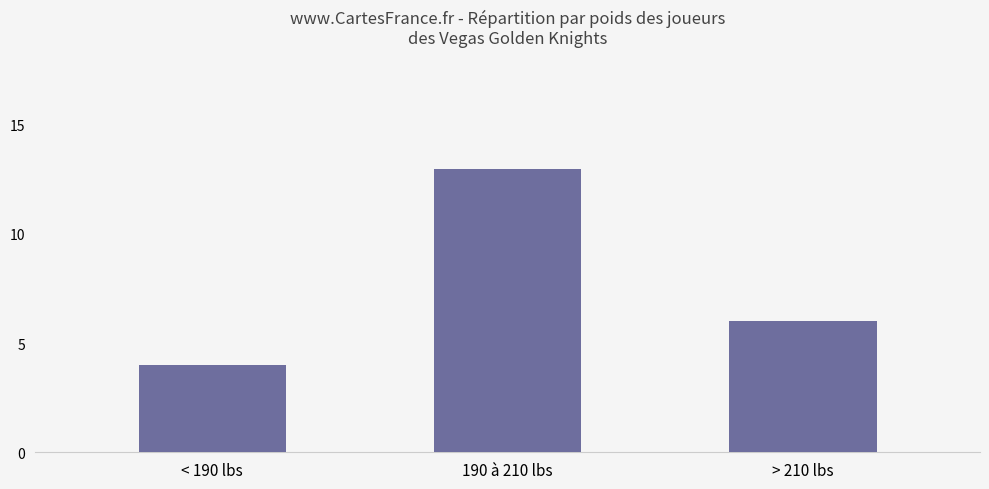

The value at < 190 lbs is 5. True or false?

False